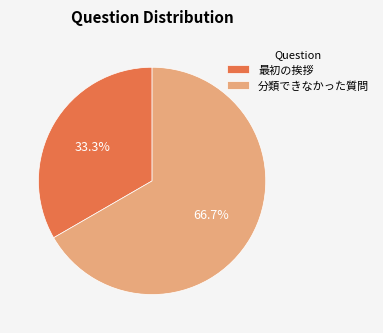

What is the total percentage of 最初の挨拶 and 分類できなかった質問?

100.0%